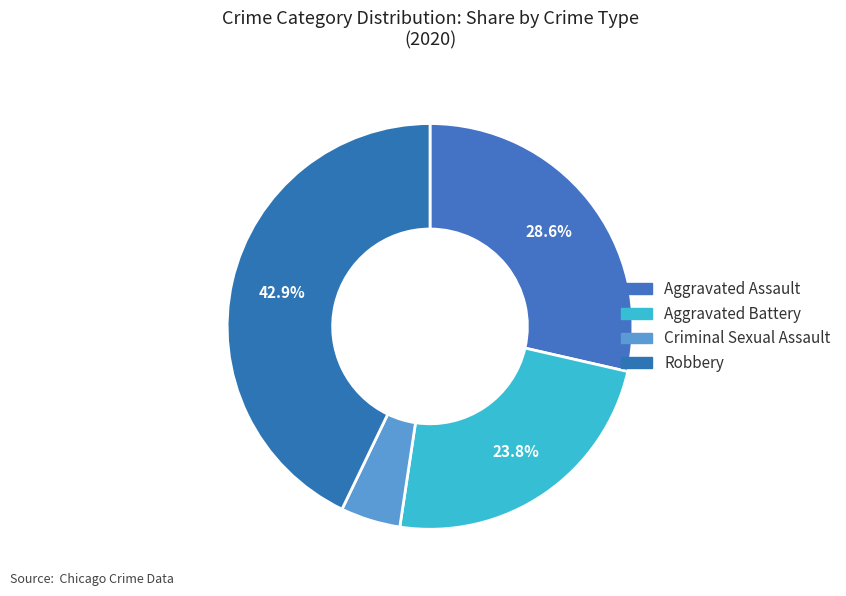

How many segments does this pie chart have?

4